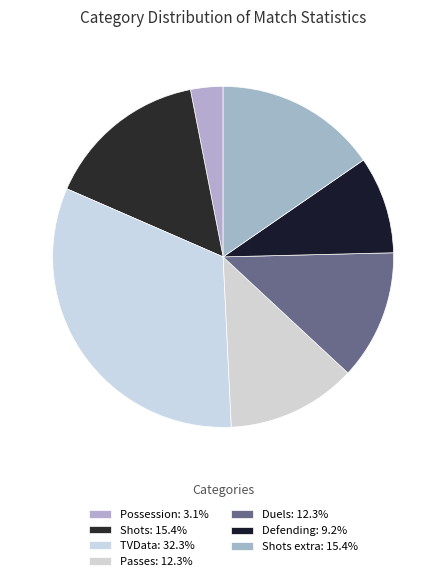

How many segments does this pie chart have?

7